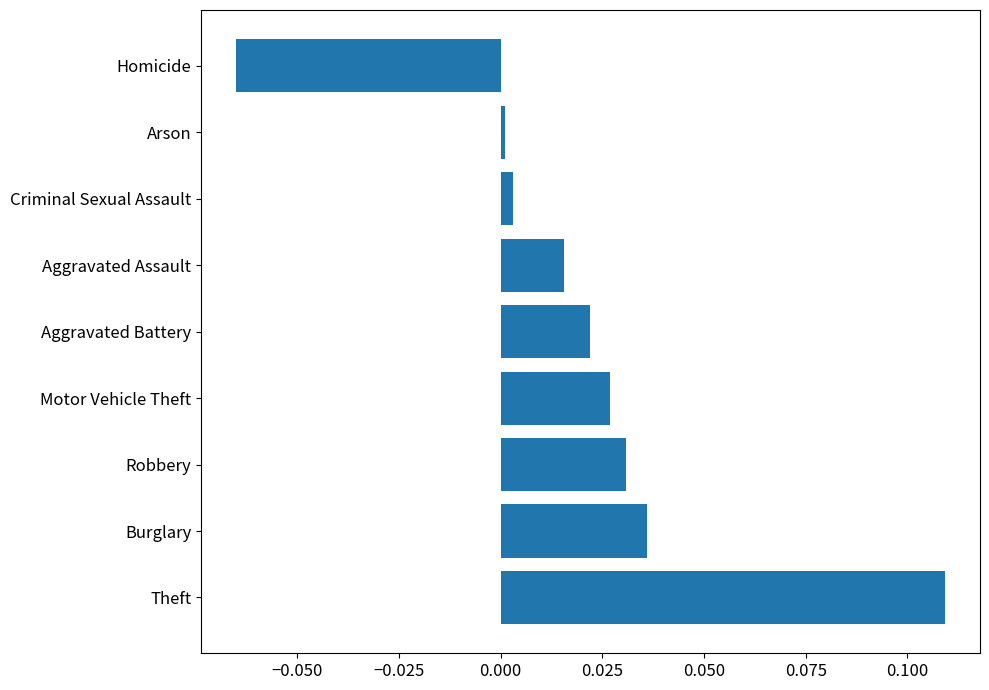

How many categories are shown in the chart?

9